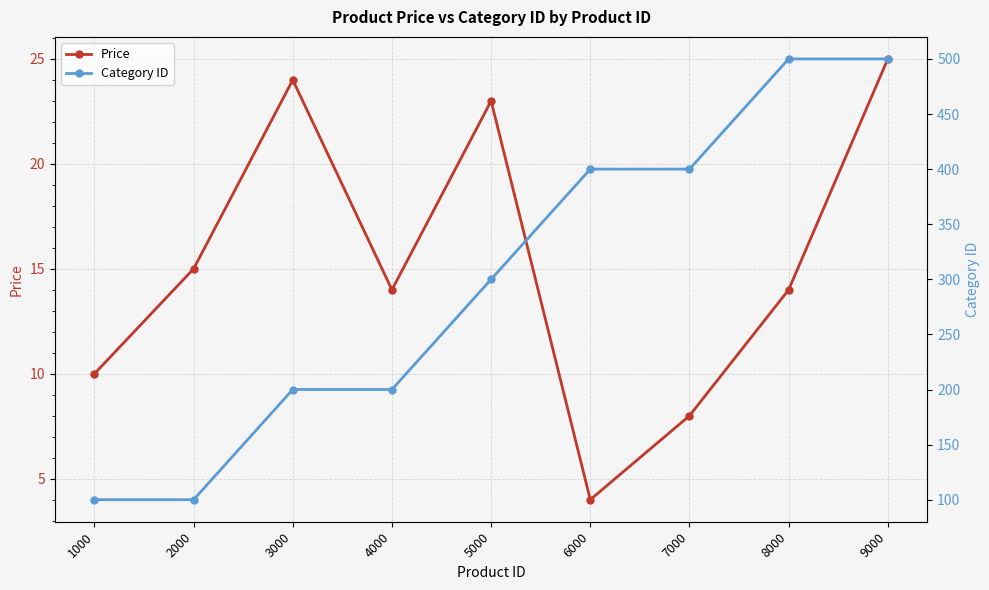

Between 1000 and 5000, which series saw the biggest shift?

Category ID